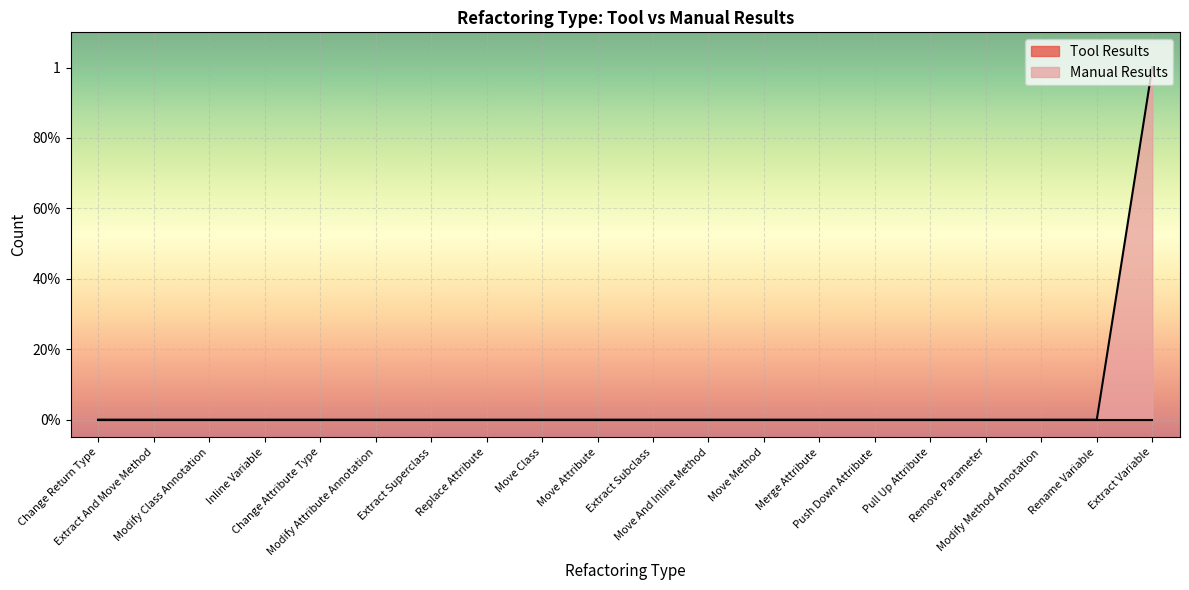

Where is the data nearest to the value 0?

Change Return Type